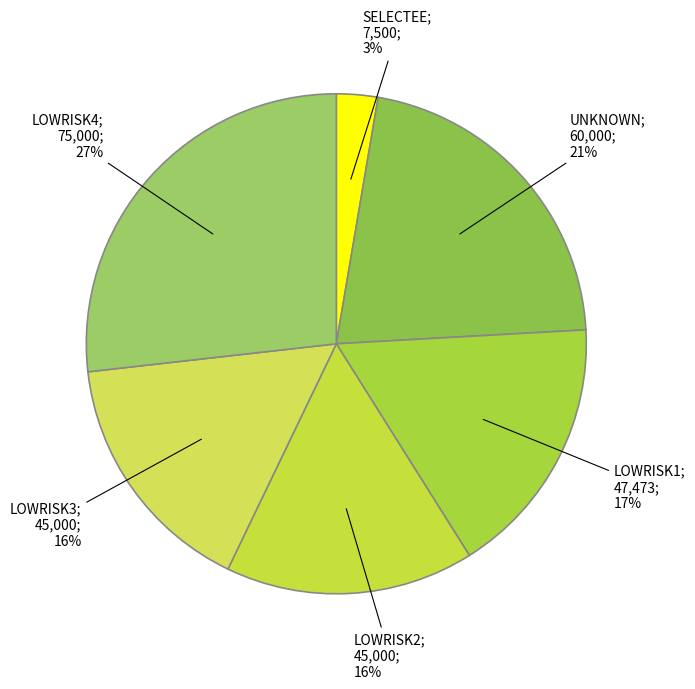

What is the smallest slice in the pie chart?

SELECTEE